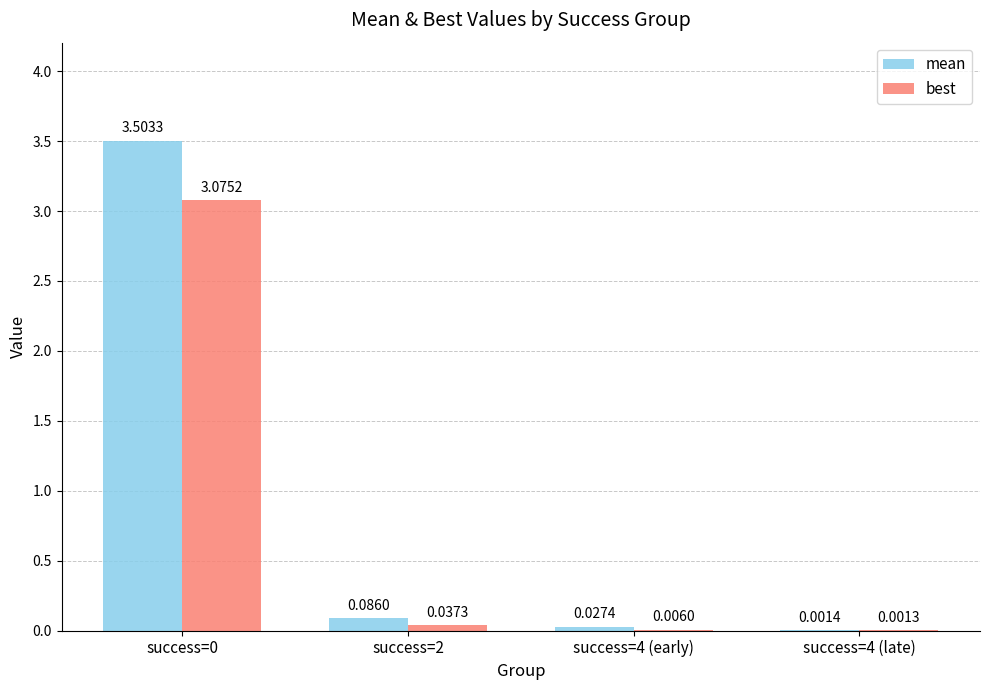

Between success=0 and success=4 (late), which series saw the biggest shift?

mean